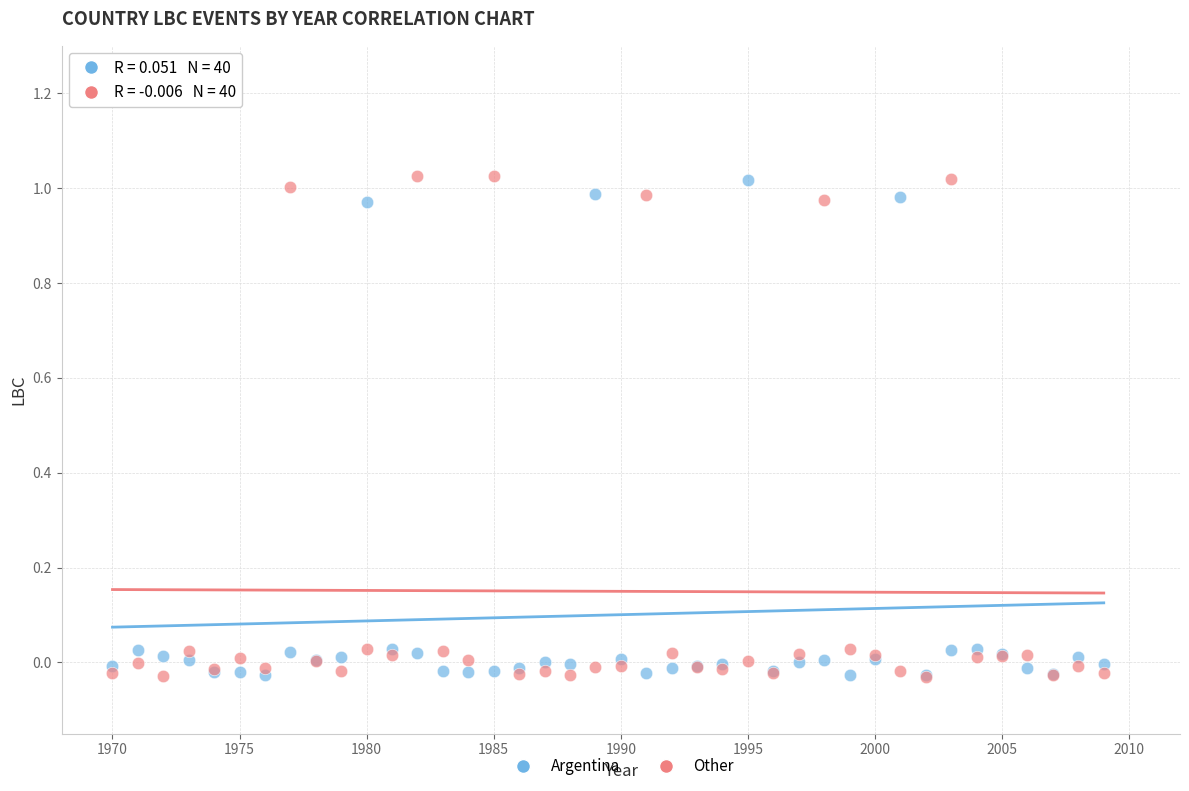

What are all the series names shown in the legend?

Argentina, Other